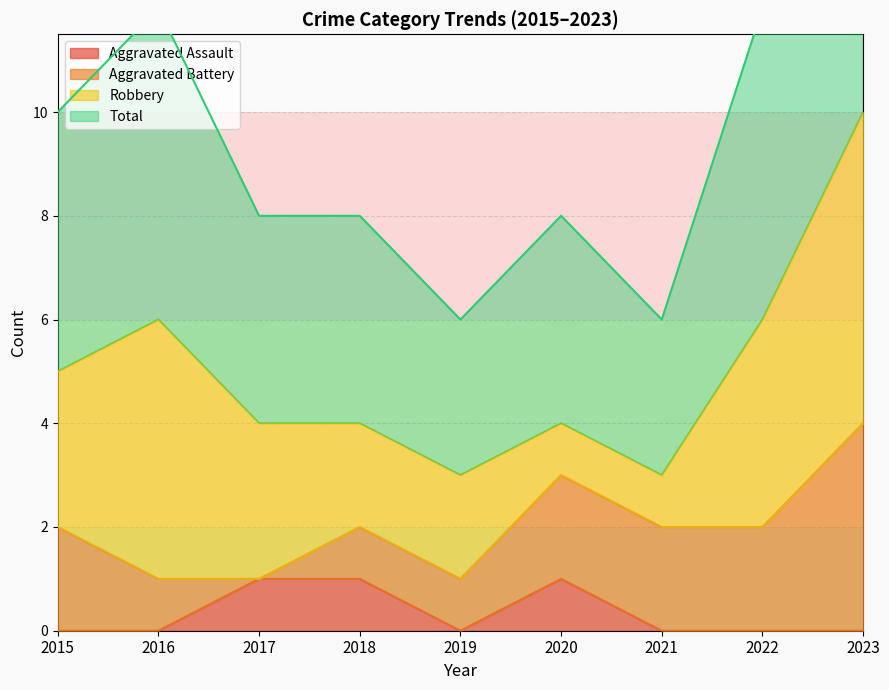

What is the value of the Total point at the 2nd from the left?

6